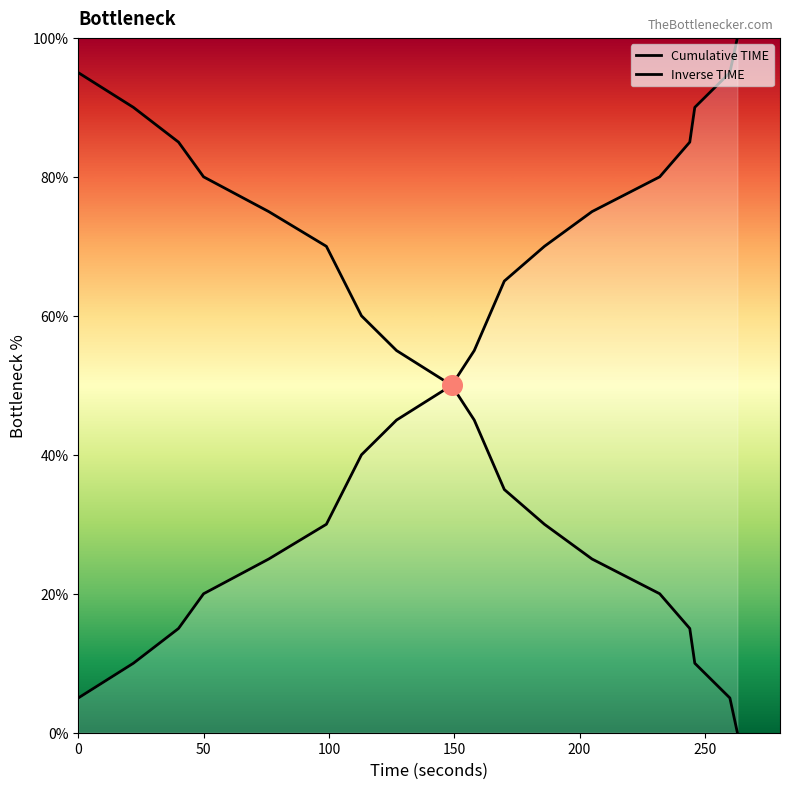

Is this an area chart (filled region under the line)?

Yes